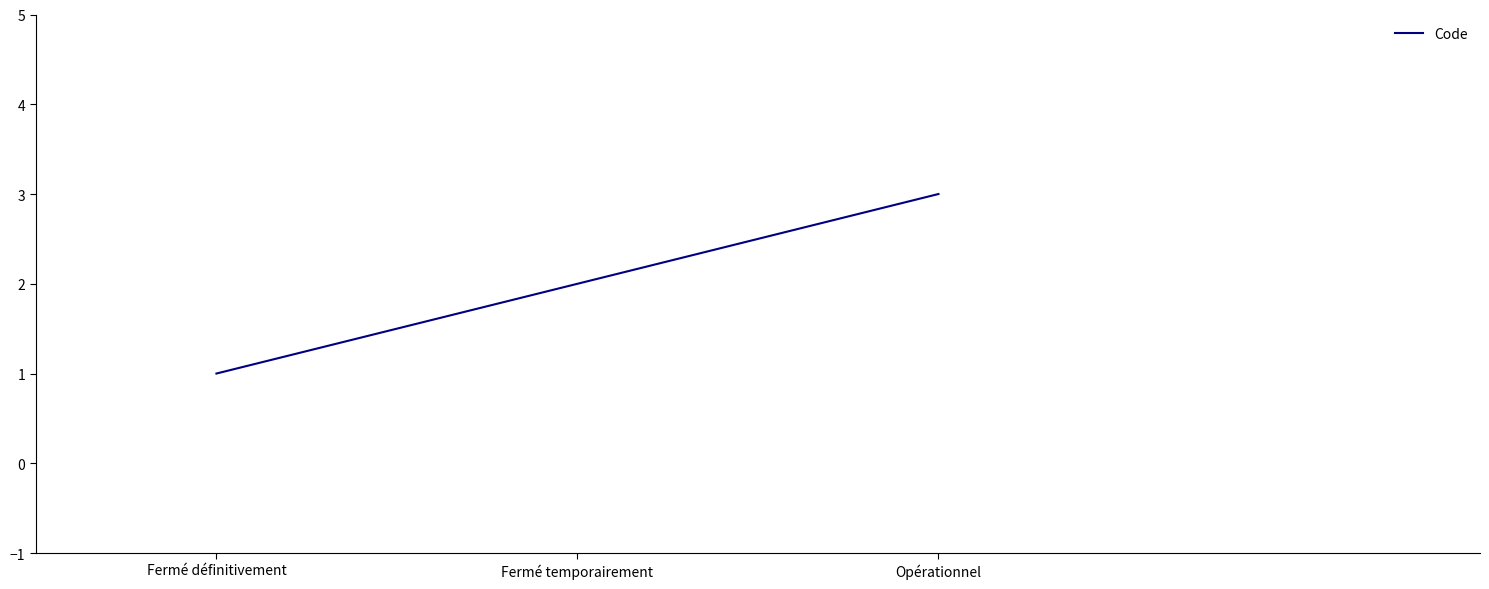

What position from the right is Opérationnel?

1